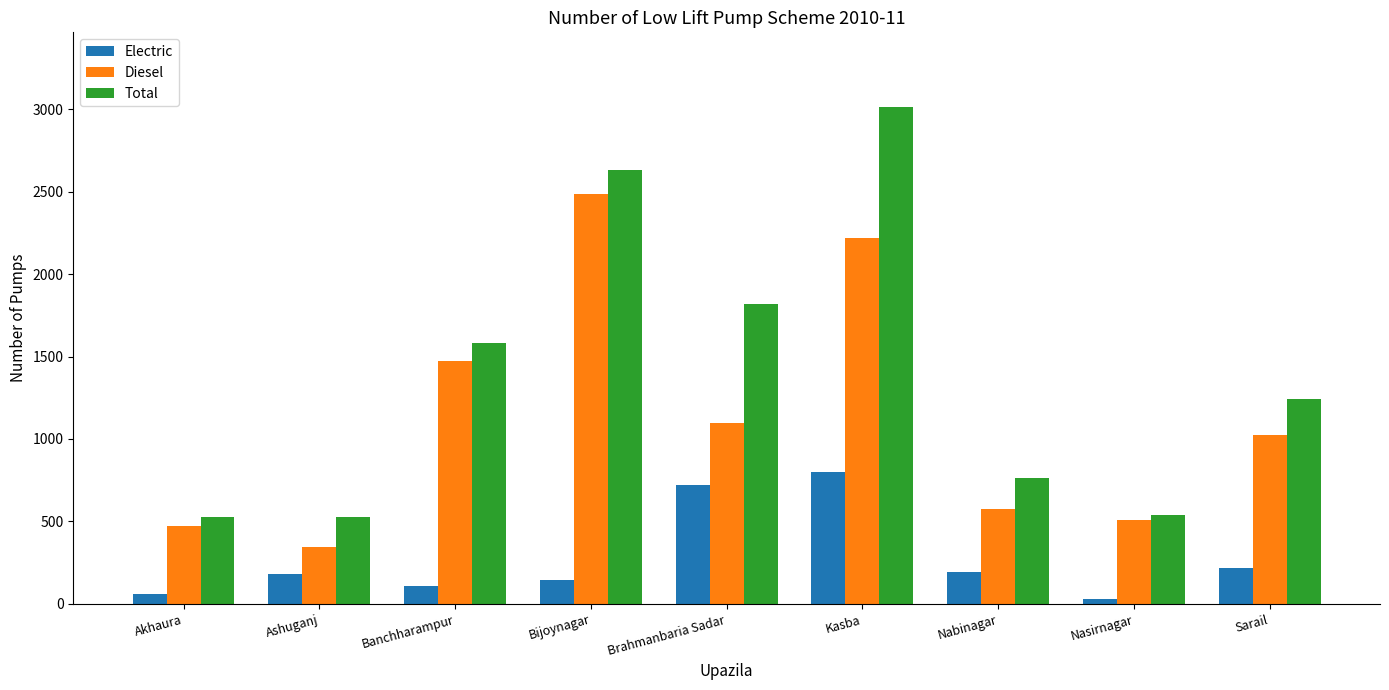

List the series in order of their overall mean, highest first.

Total, Diesel, Electric